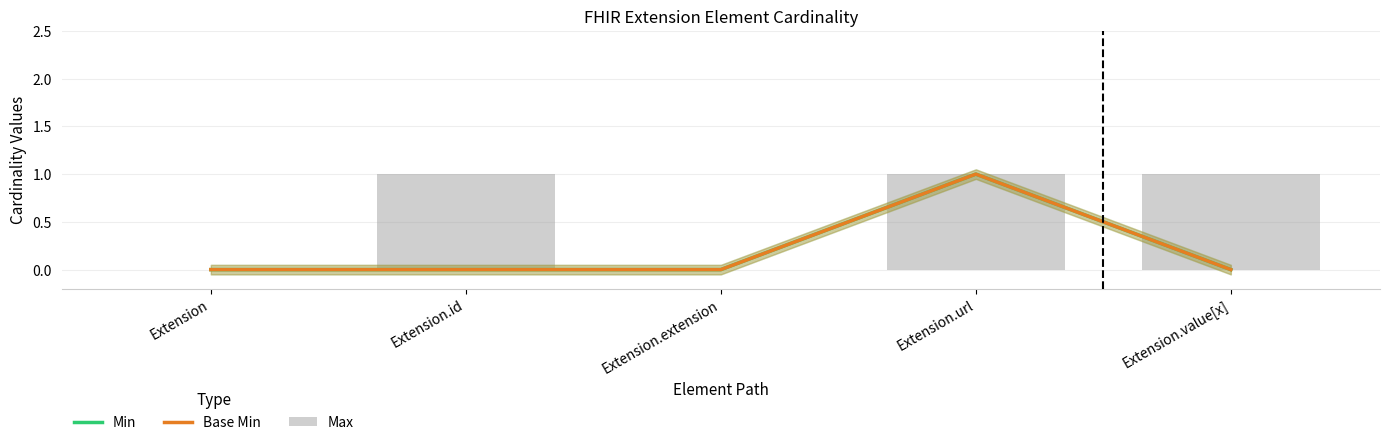

Is the value of Max at Extension.extension greater than the value of Min at Extension.extension?

No